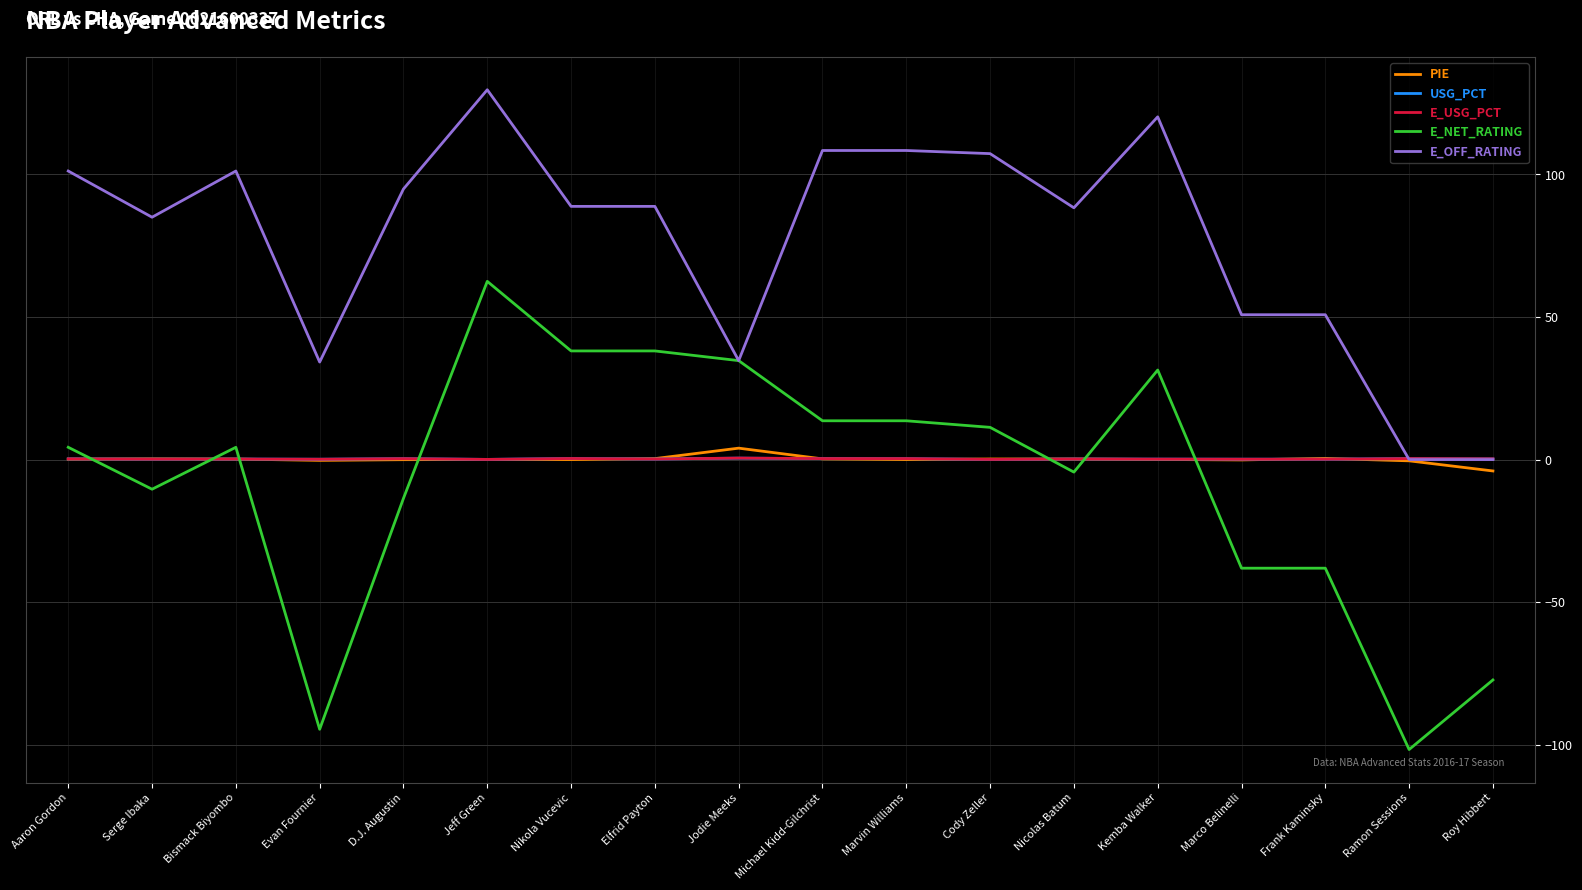

Which series has the widest spread of values?

E_NET_RATING